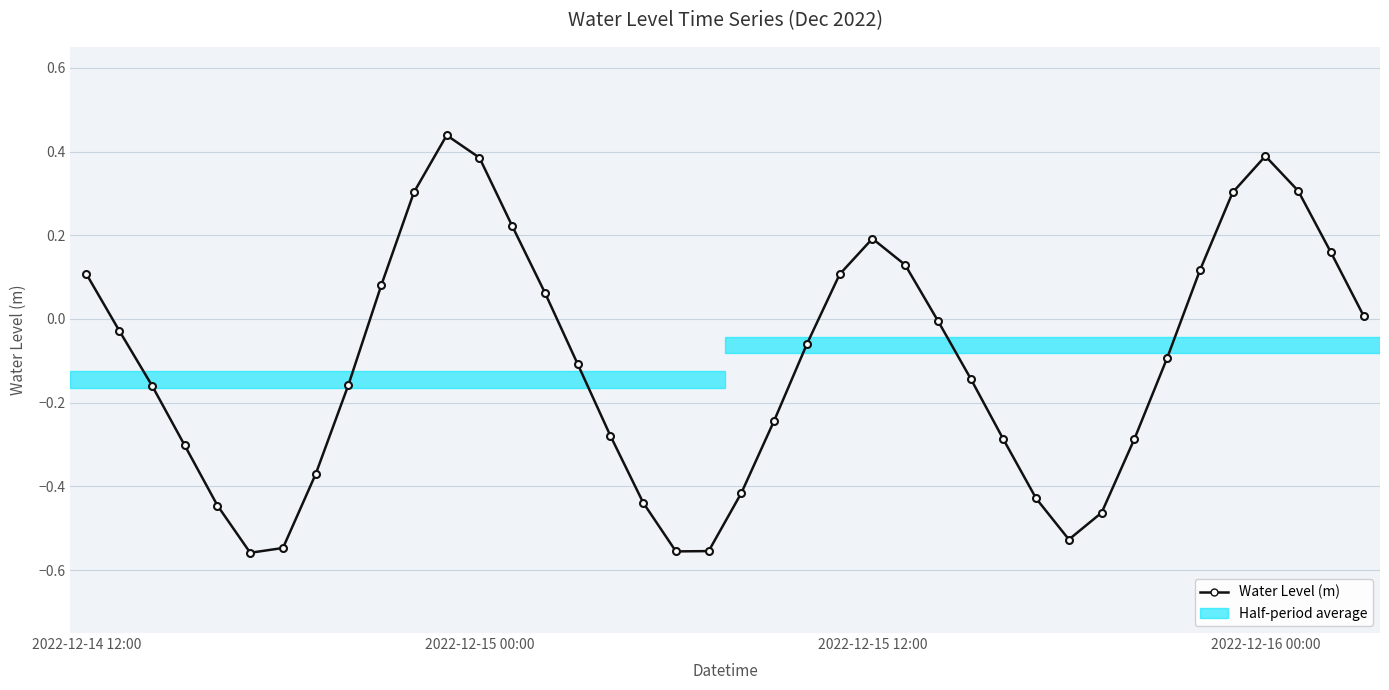

How many data points does each series have?

40